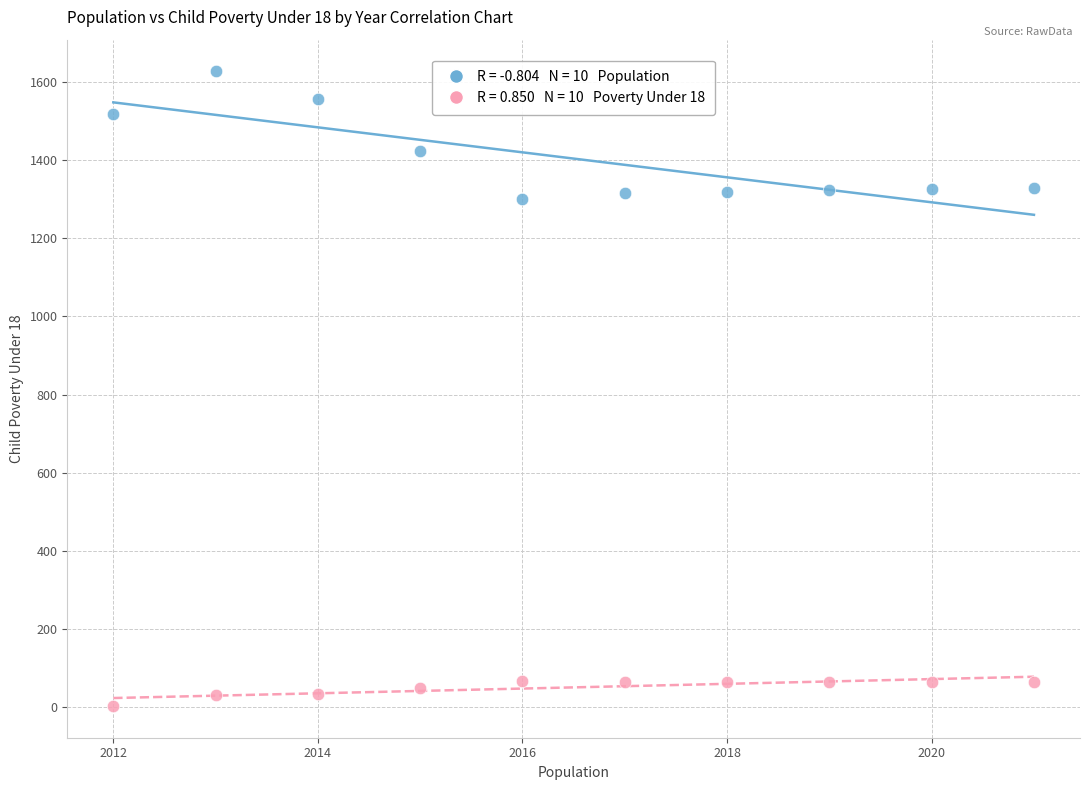

Across all data points, what is the range of Y values (max minus min)?

1626